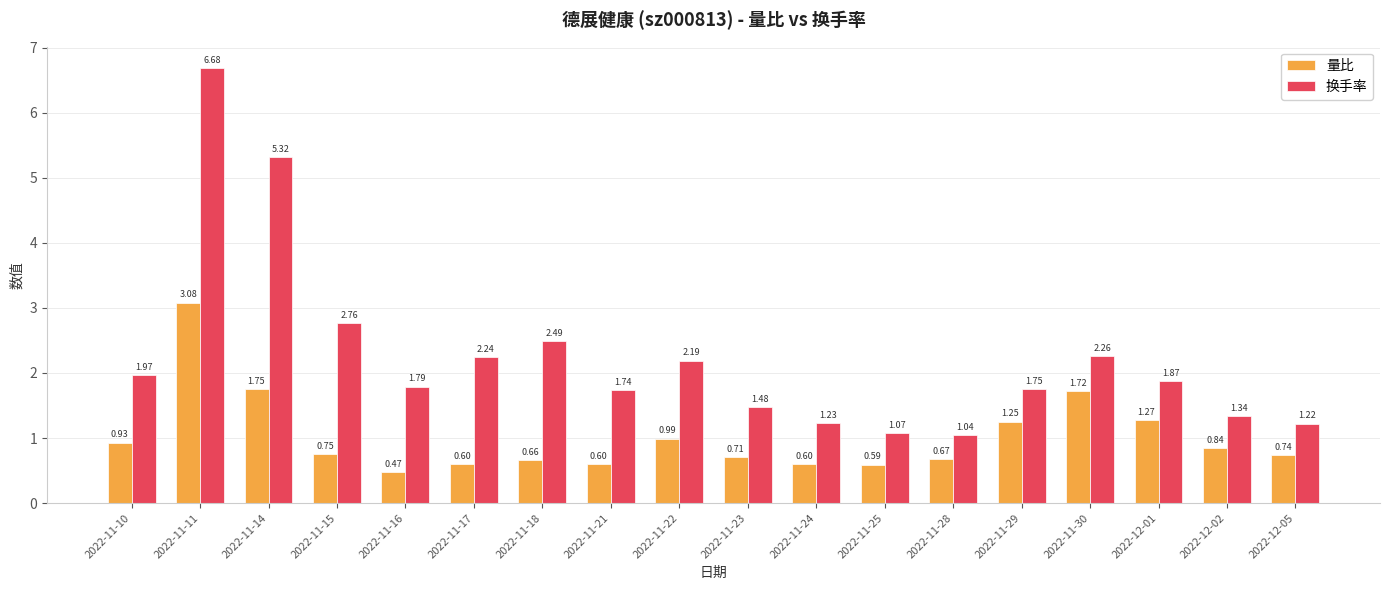

What is the total value across all series at 2022-11-11?

9.8